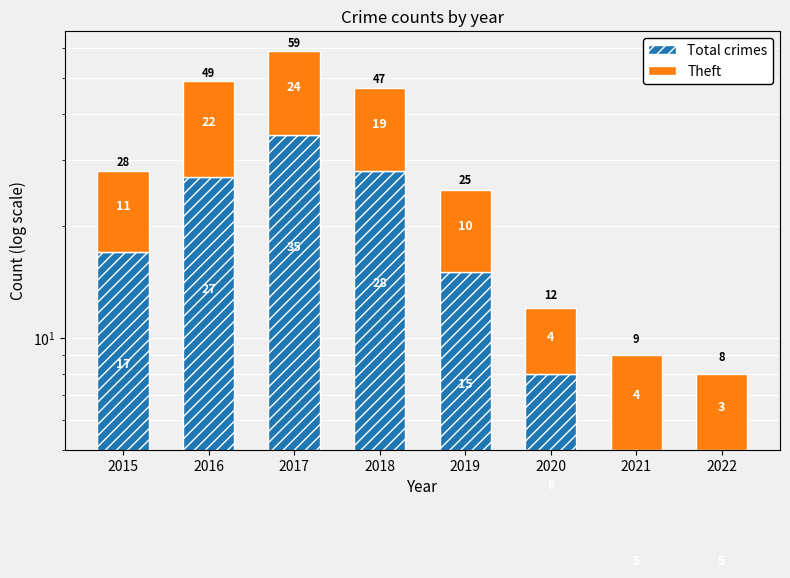

What is the approximate value of Theft at 2018, to the nearest 5?

20